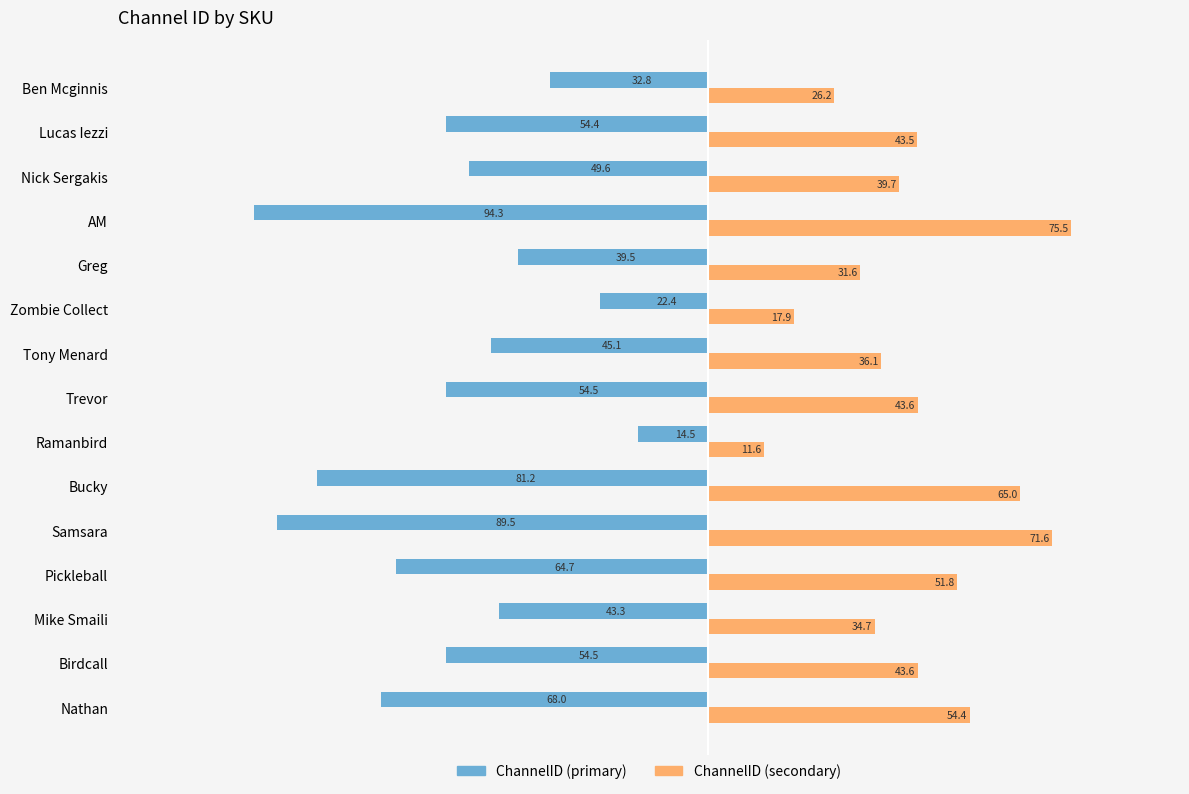

What is the greatest value displayed?

75.5